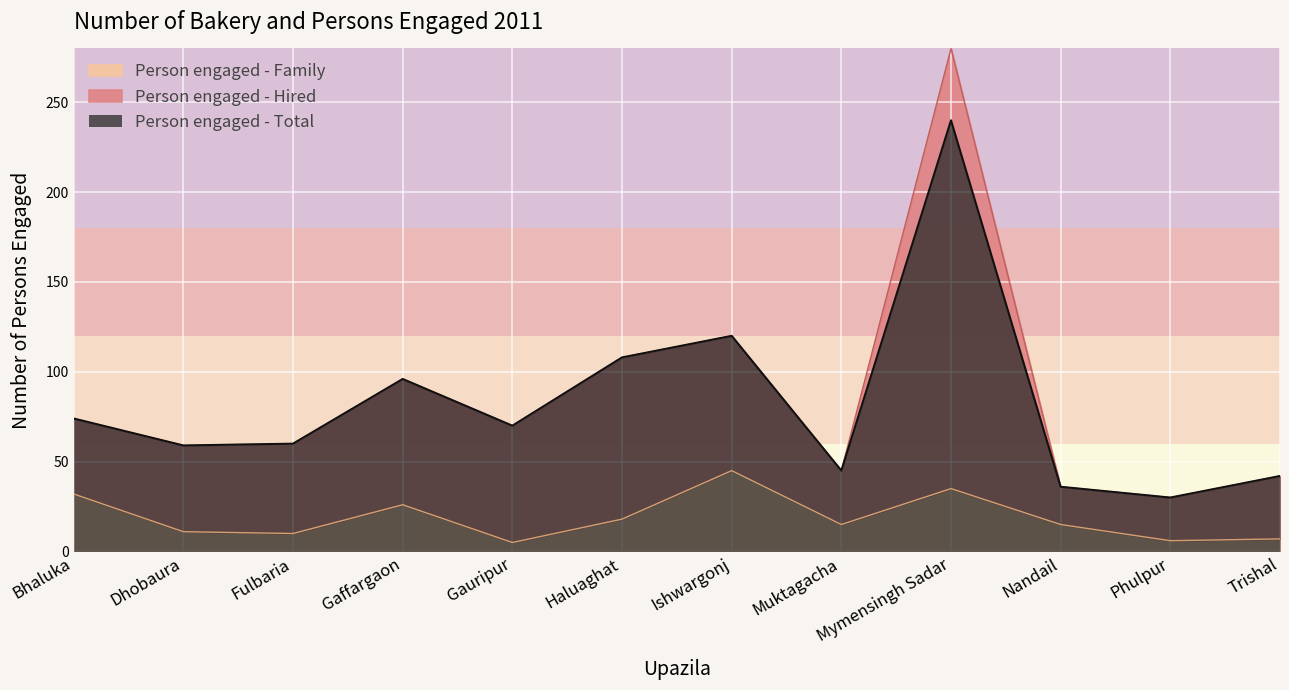

True or false: Person engaged - Total has more than 0 points higher than both neighbors.

True